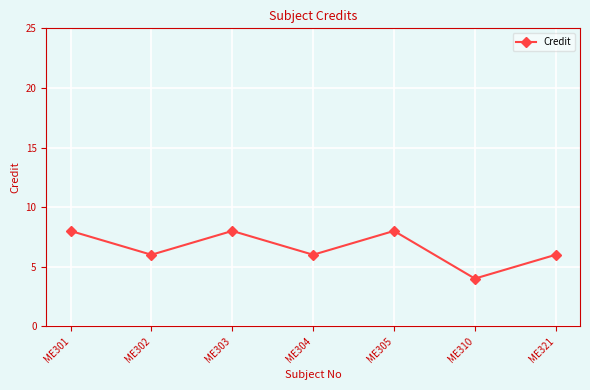

Read the value at ME310.

4